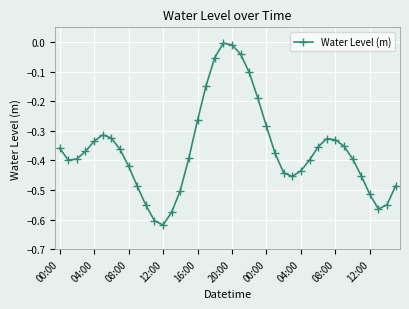

How many points are lower than both their immediate neighbors (excluding endpoints)?

4